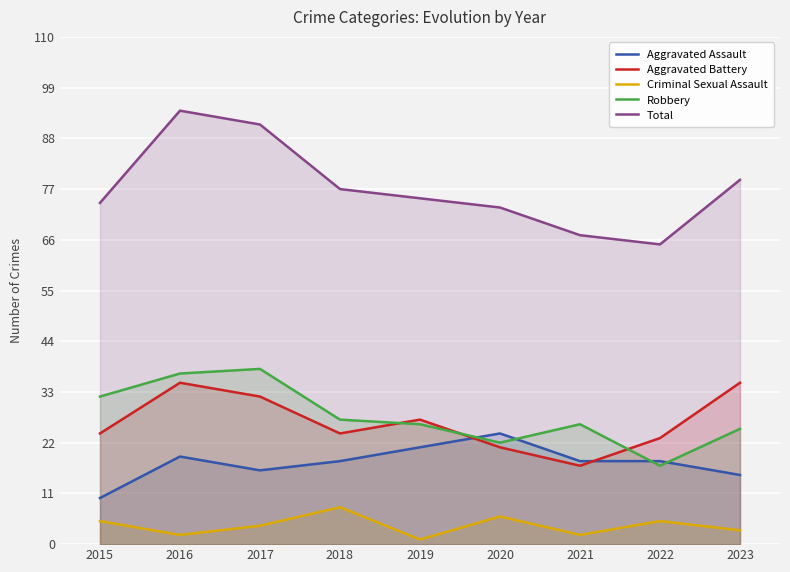

Reading left to right, what are all the values shown in this chart?

Aggravated Assault: 10	19	16	18	21	24	18	18	15
Aggravated Battery: 24	35	32	24	27	21	17	23	35
Criminal Sexual Assault: 5	2	4	8	1	6	2	5	3
Robbery: 32	37	38	27	26	22	26	17	25
Total: 74	94	91	77	75	73	67	65	79